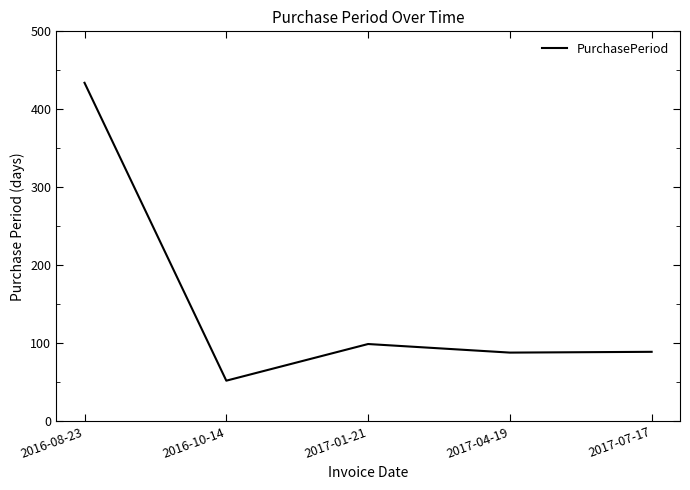

What is the change in value from 2017-01-21 to 2017-04-19?

-11